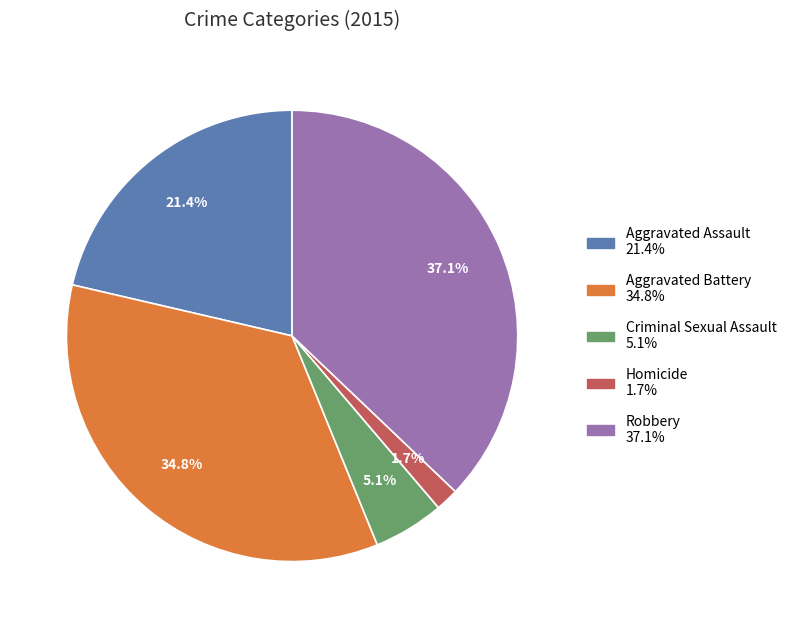

Rank the categories by value from highest to lowest.

Robbery, Aggravated Battery, Aggravated Assault, Criminal Sexual Assault, Homicide